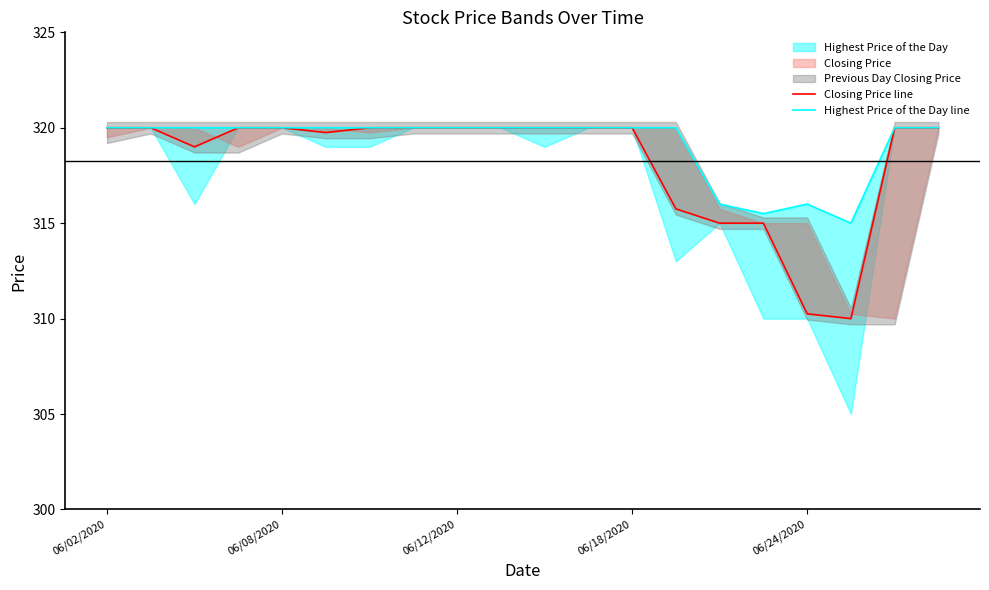

At which label does Highest Price of the Day line reach its peak?

06/02/2020